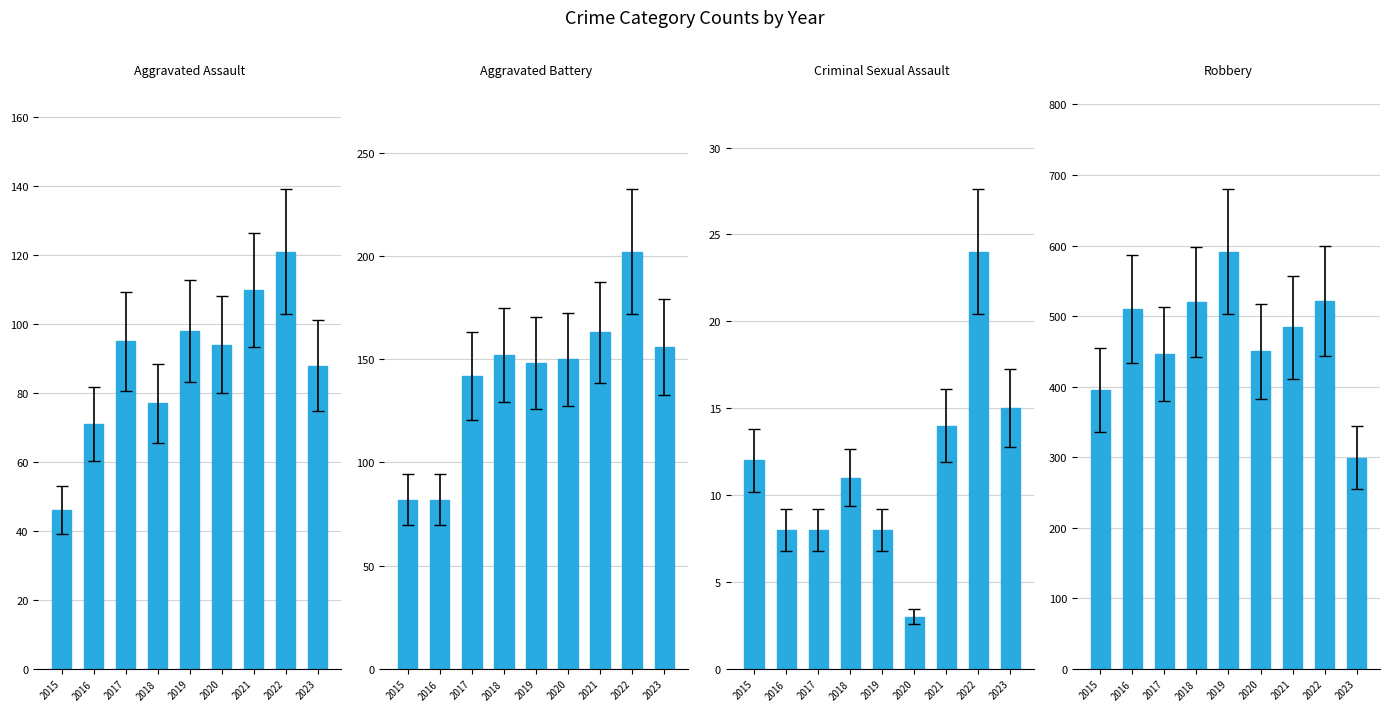

What are all the series names shown in the legend?

Aggravated Assault, Aggravated Battery, Criminal Sexual Assault, Robbery